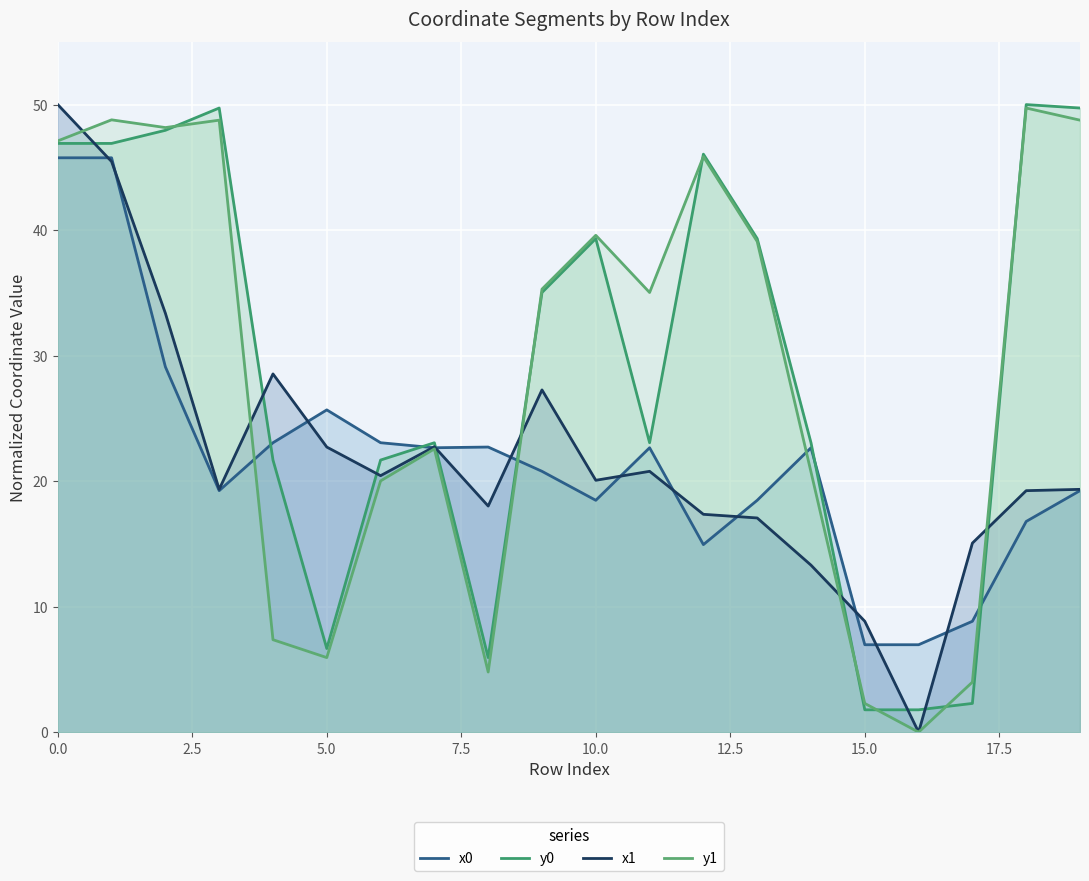

What is the highest value of the y0 series?

50.0